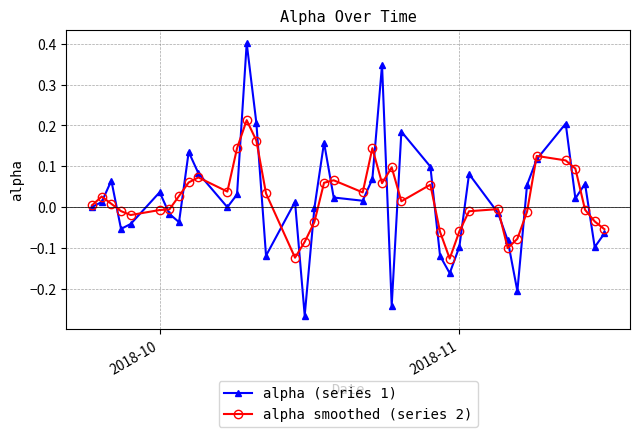

What is the sum of all alpha smoothed (series 2) values?

0.8